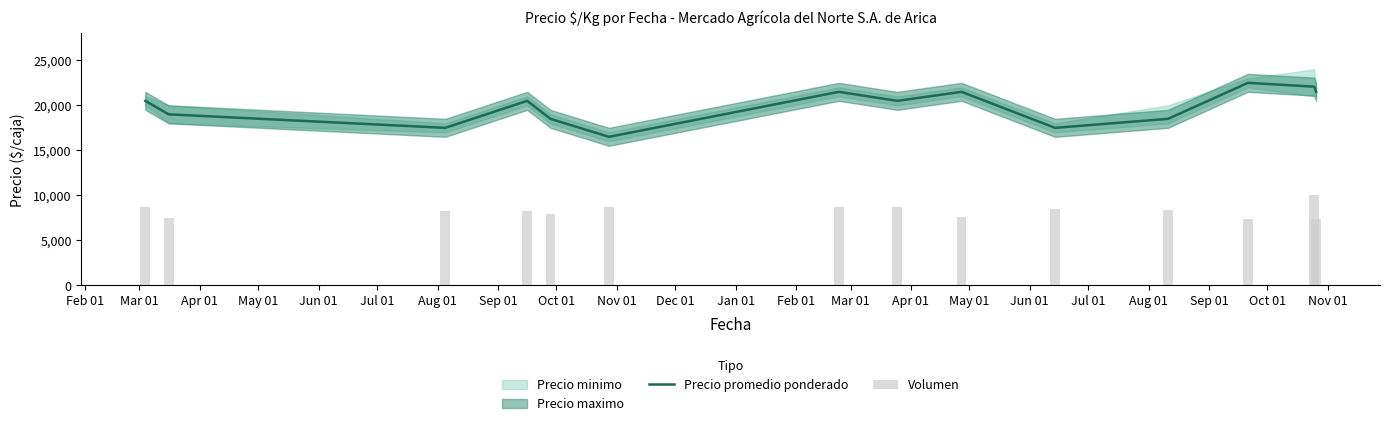

What is the minimum value for Precio promedio ponderado?

16500